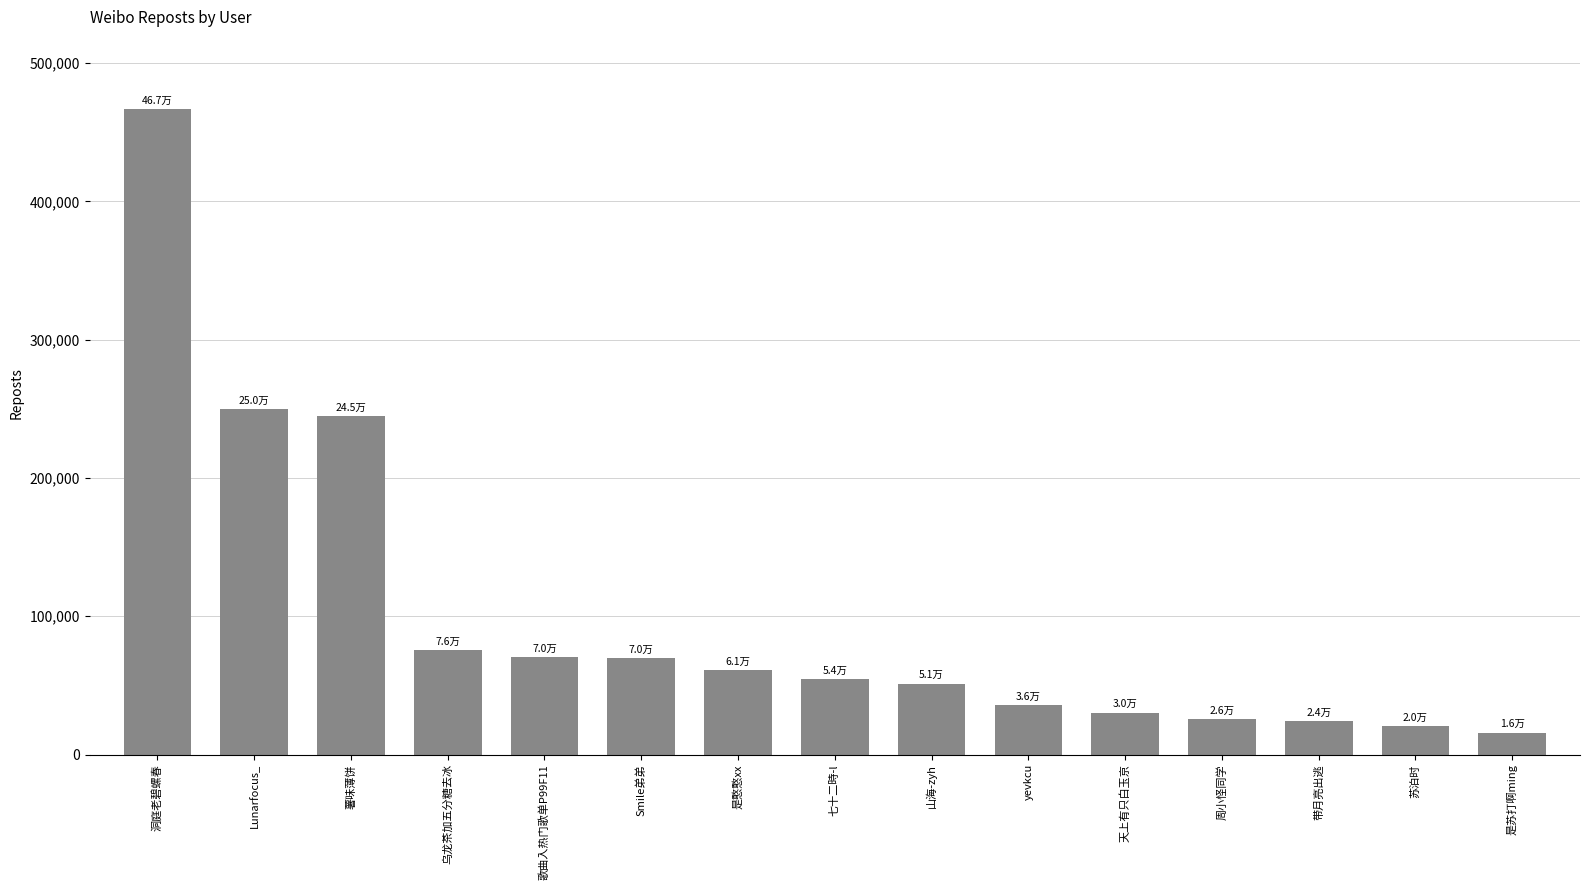

Approximately how many times larger is the value at Smile弟弟 compared to 七十二時-l?

1.3